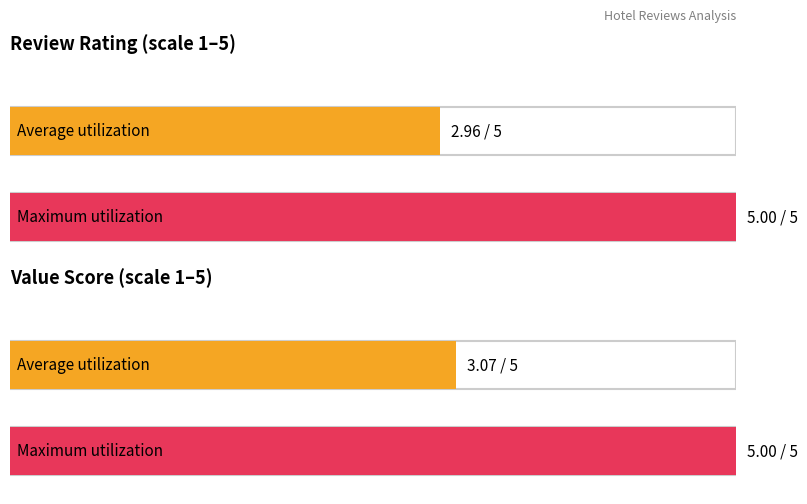

At how many categories does at least one series exceed 4?

1